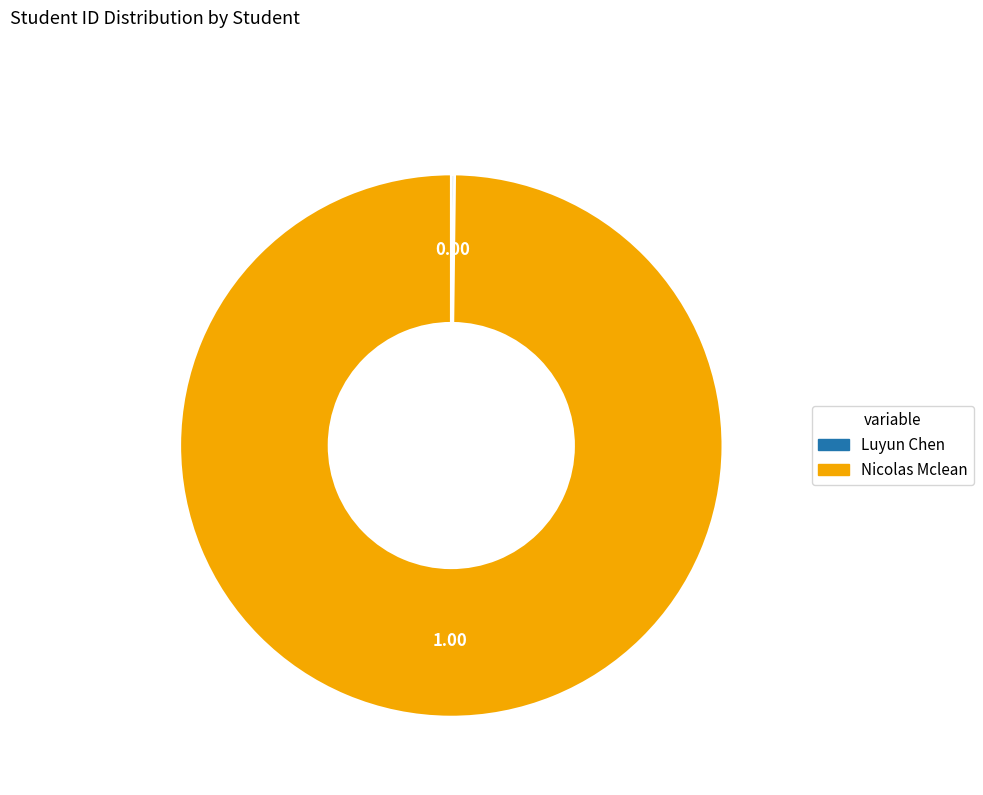

Which slice represents more than half of the pie?

Nicolas Mclean